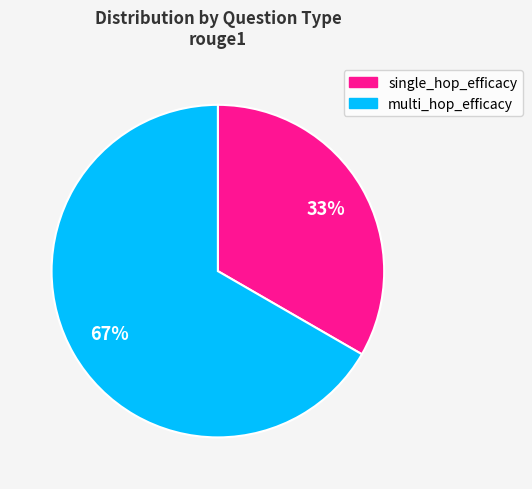

To the nearest percent, what is the average slice percentage?

50%